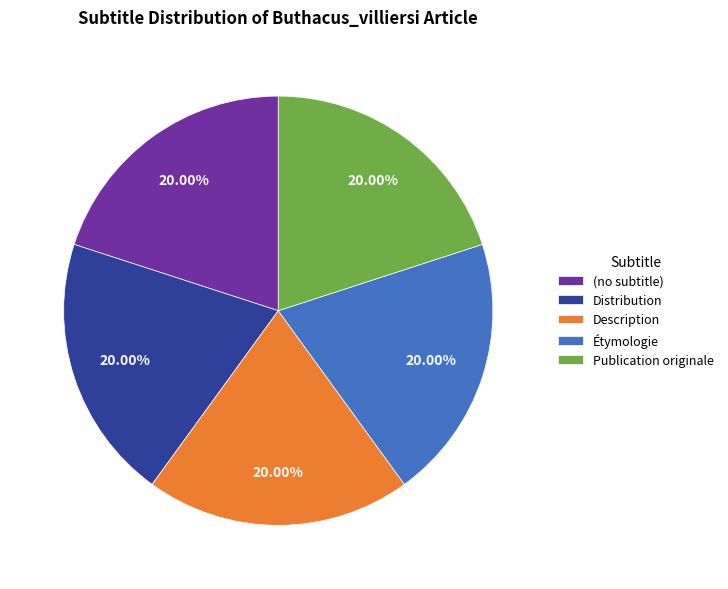

True or false: Étymologie accounts for 44% of the total.

False